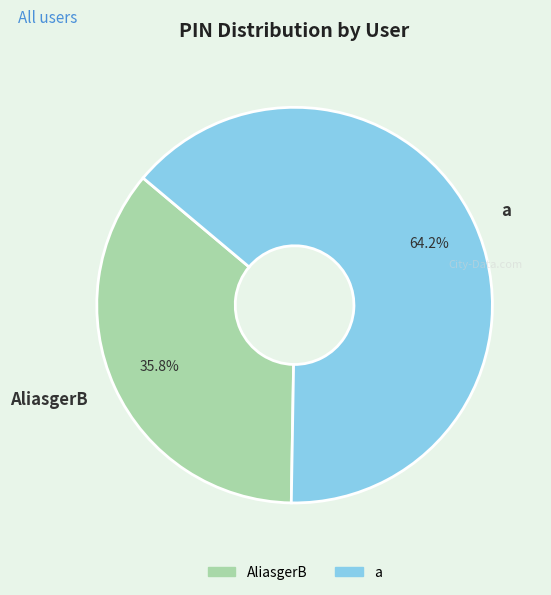

Which has a higher value, a or AliasgerB?

a